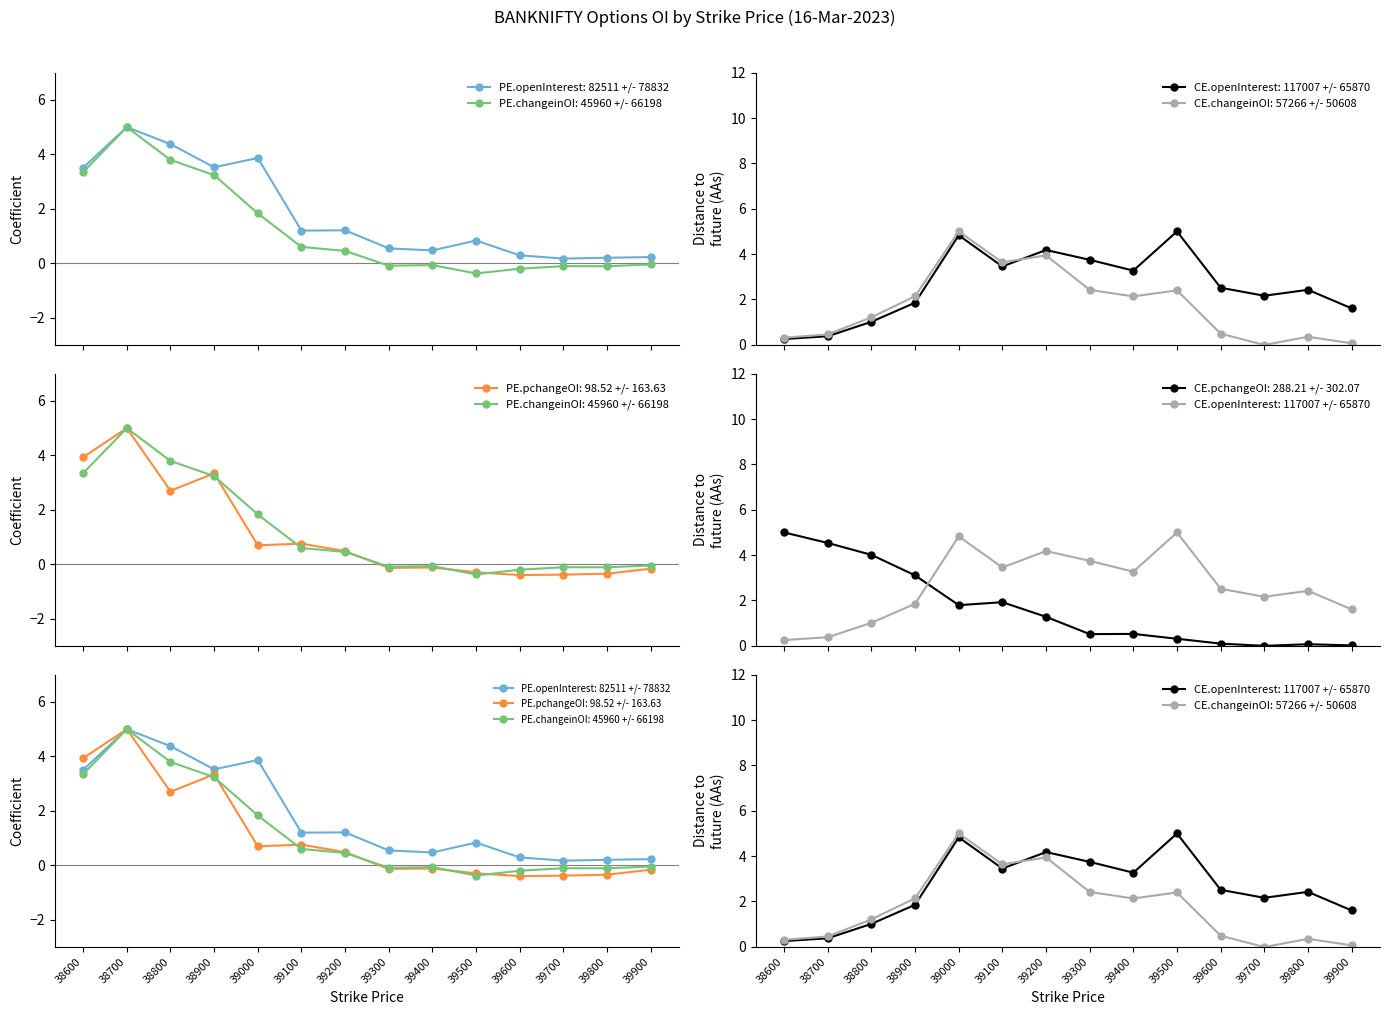

Rank the series by their maximum value, from highest to lowest.

PE.openInterest, PE.changeinOpenInterest, PE.pchangeinOpenInterest